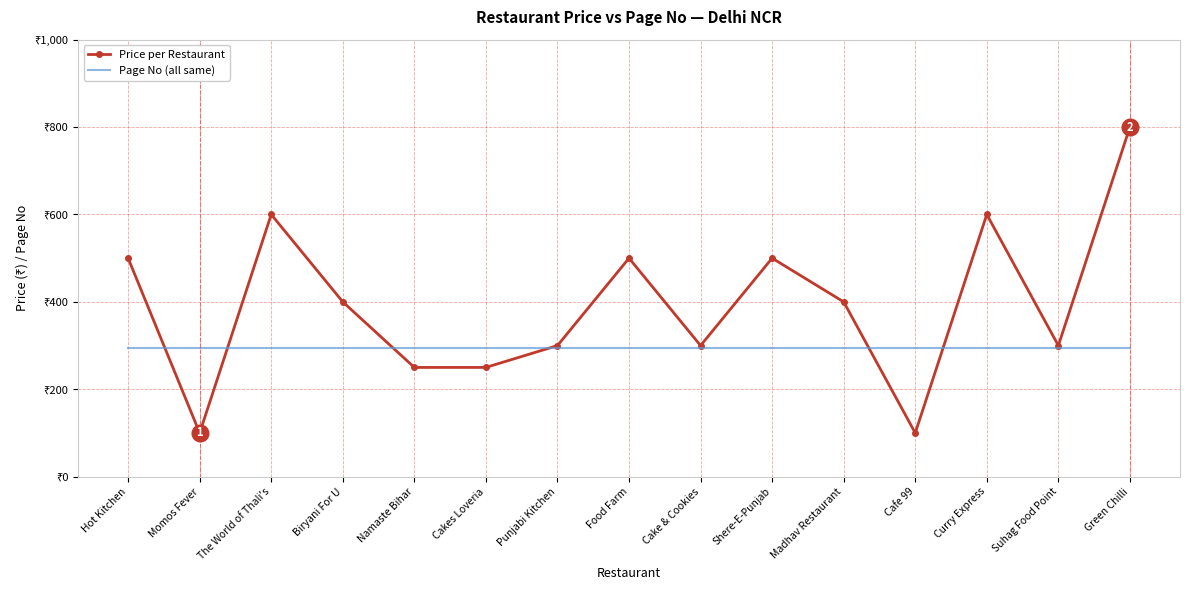

Reading right to left, extract all data points from this chart.

Price per Restaurant: 800	300	600	100	400	500	300	500	300	250	250	400	600	100	500
Page No (all same): 294	294	294	294	294	294	294	294	294	294	294	294	294	294	294